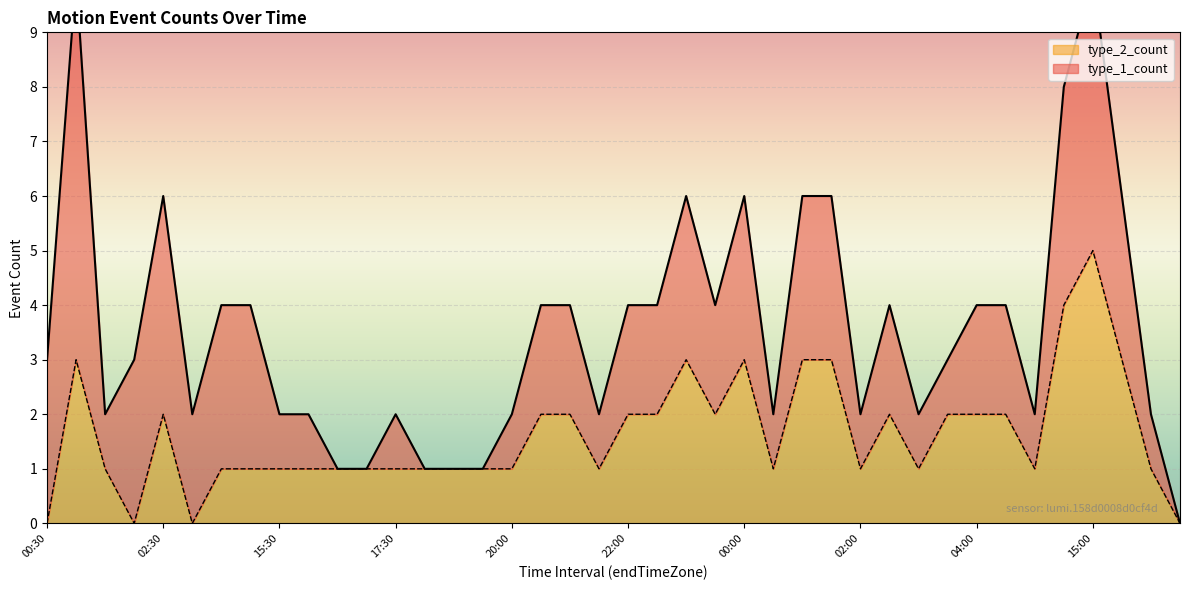

At which category does the chart reach its minimum across all series?

00:30